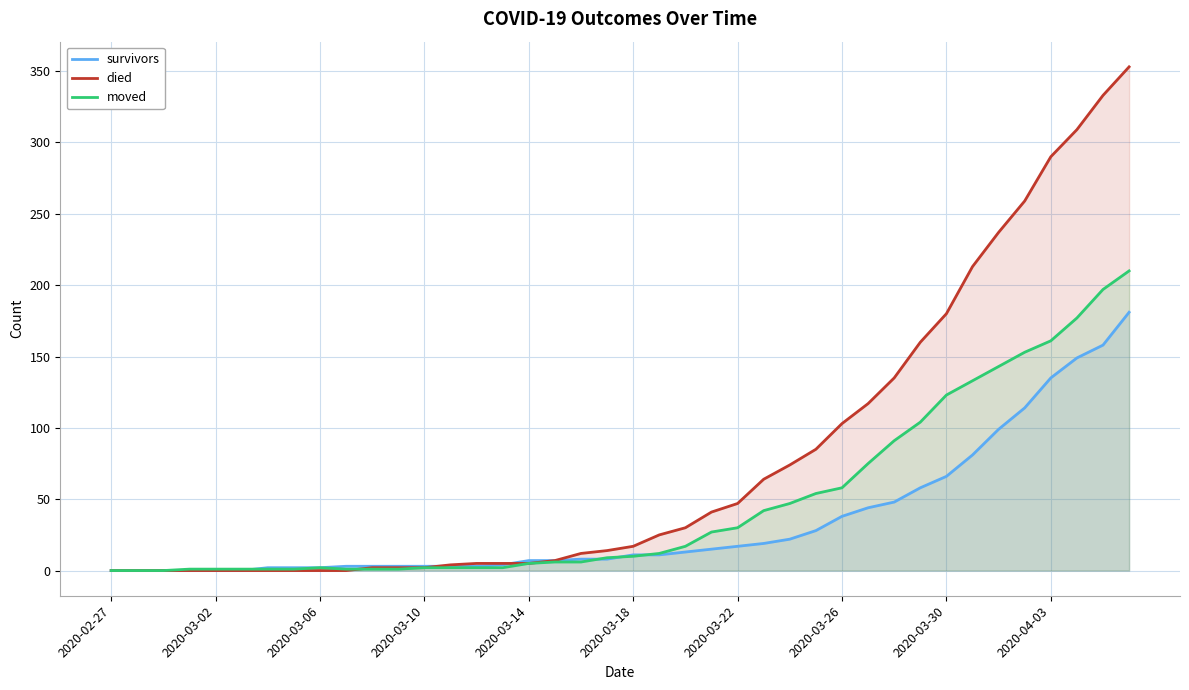

What is the maximum value shown in the chart?

353